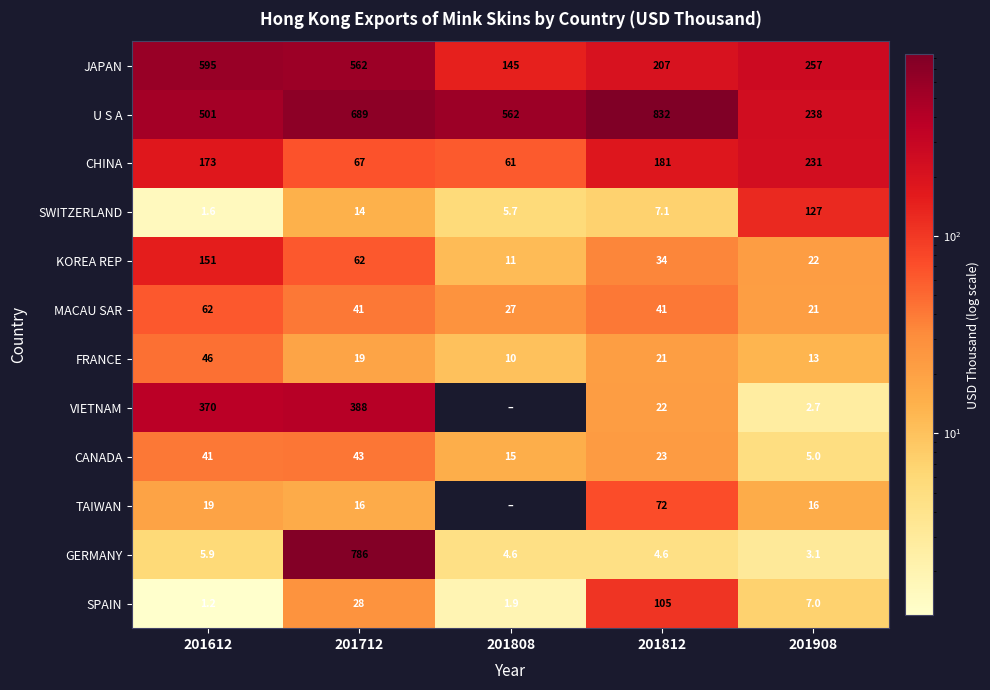

Rank the series at 201612 from lowest to highest value.

SPAIN, SWITZERLAND, GERMANY, TAIWAN, CANADA, FRANCE, MACAU SAR, KOREA REP, CHINA, VIETNAM, U S A, JAPAN